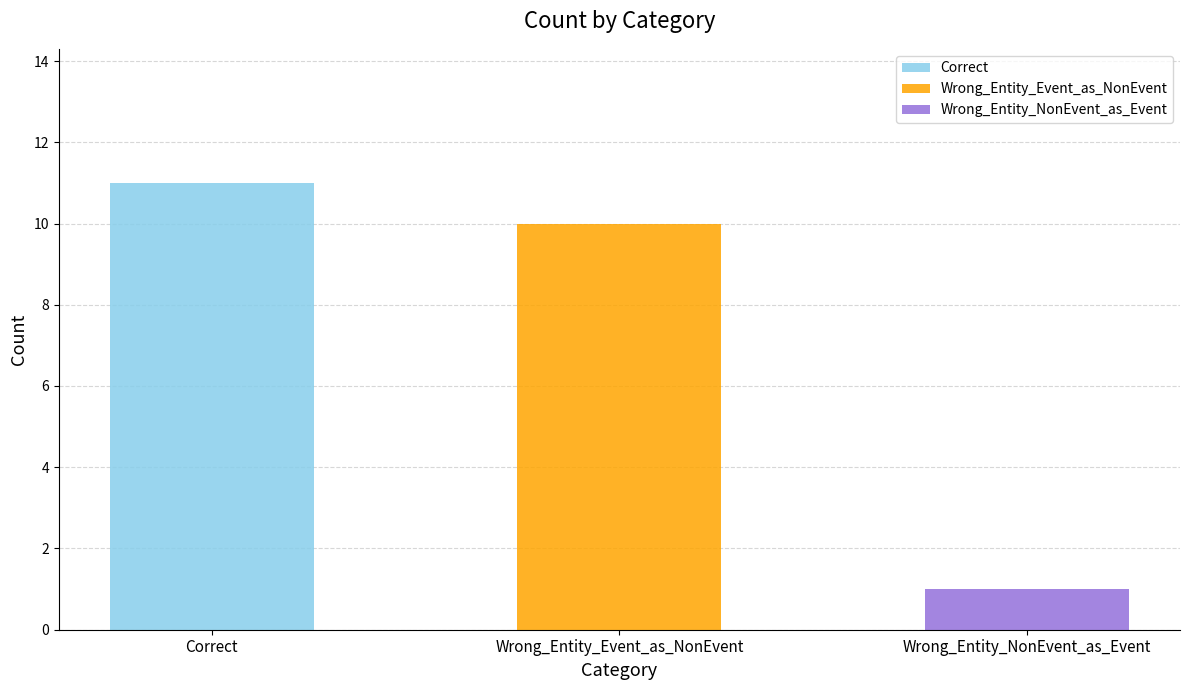

Reading left to right, list all the values displayed in this chart.

11	10	1